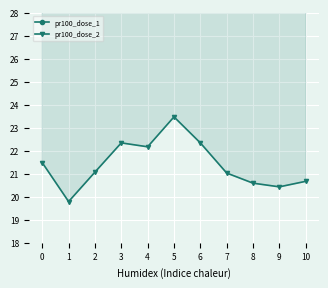

What is the sum of all pr100_dose_1 values?

356.9